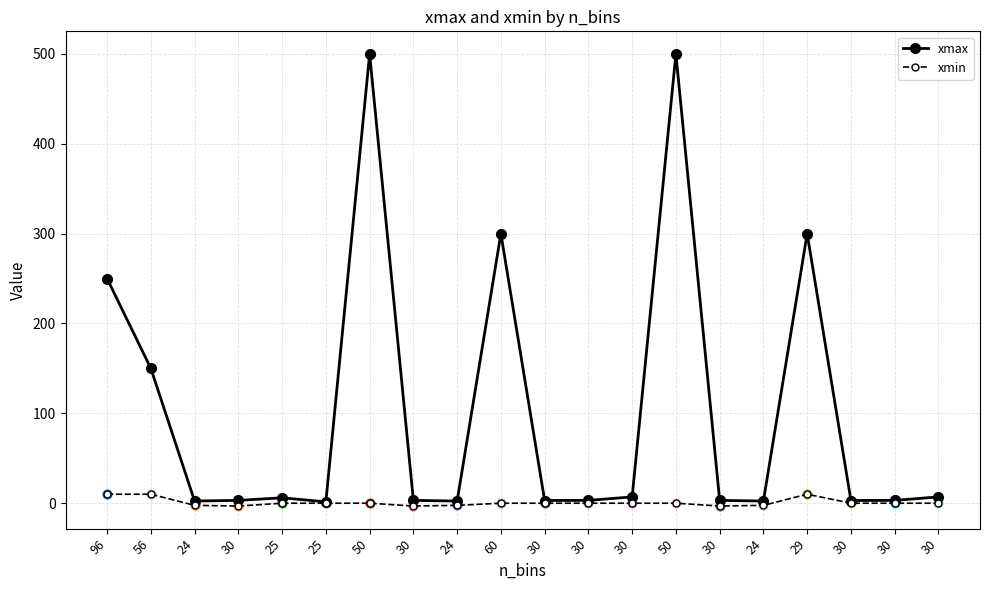

Count the number of data series in this chart.

2